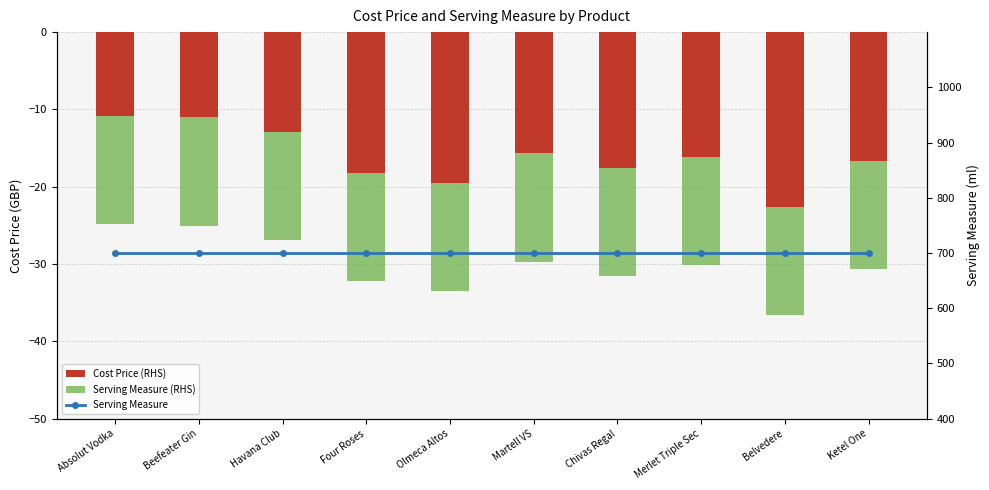

The Cost Price (RHS) series shows -25.8 at Four Roses. True or false?

False